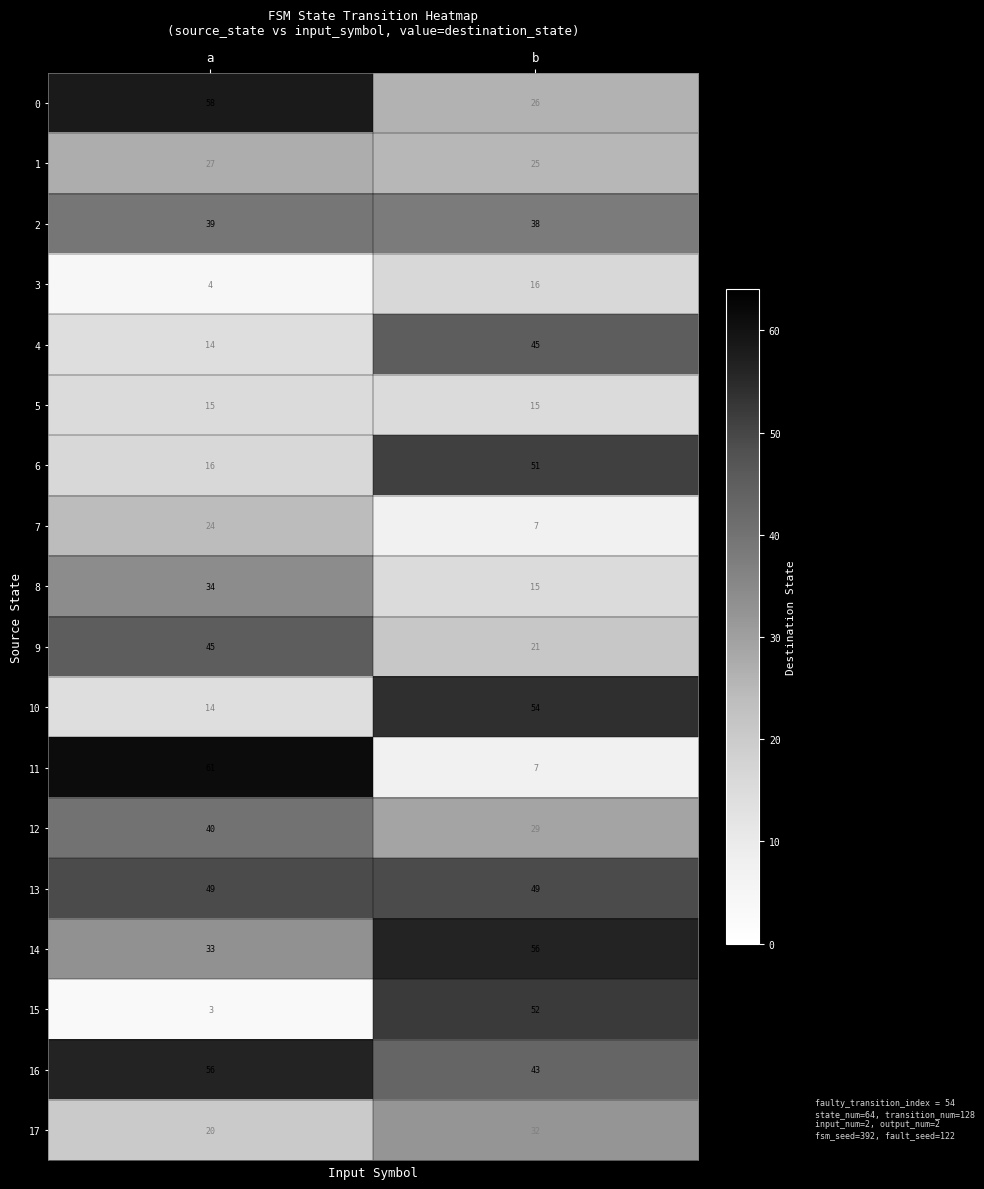

At how many categories does at least one series exceed 12?

2